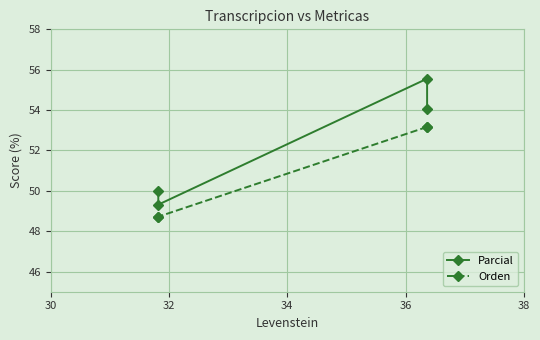

Reading left to right, list all the values displayed in this chart.

Parcial: 54.1	55.6	49.3	50.0
Orden: 53.2	53.2	48.7	48.7